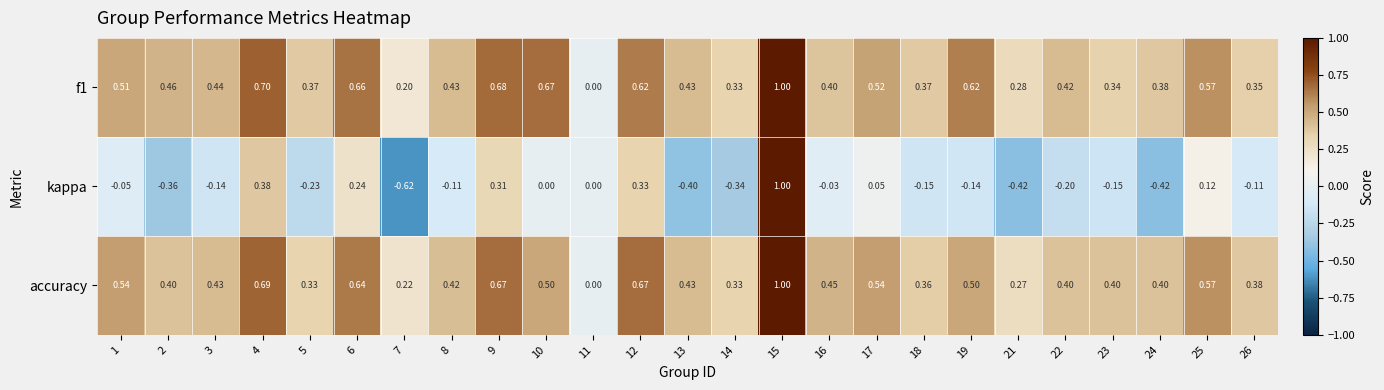

Which series changed the most between 4 and 10?

kappa